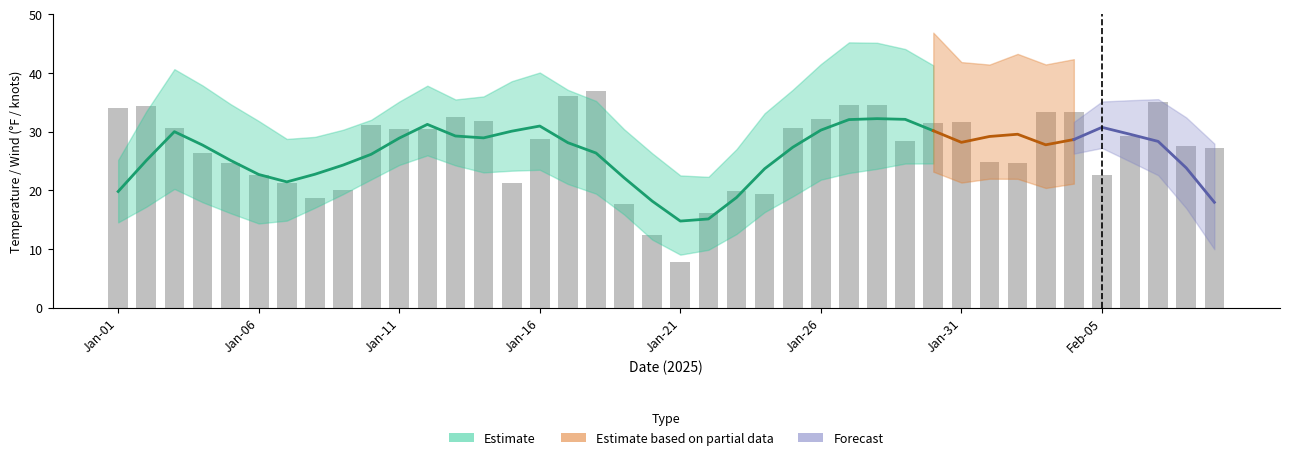

What is the approximate value of MAX at 33?

33.4